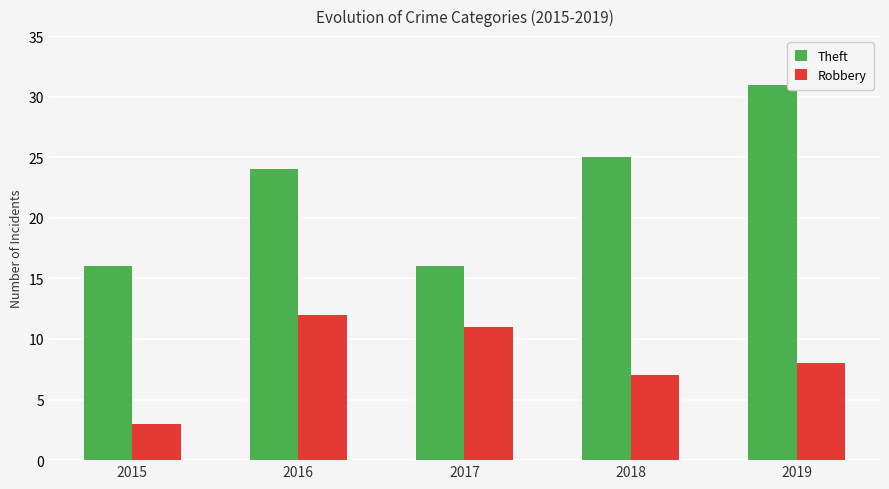

Reading left to right, list all the values displayed in this chart.

Theft: 16	24	16	25	31
Robbery: 3	12	11	7	8